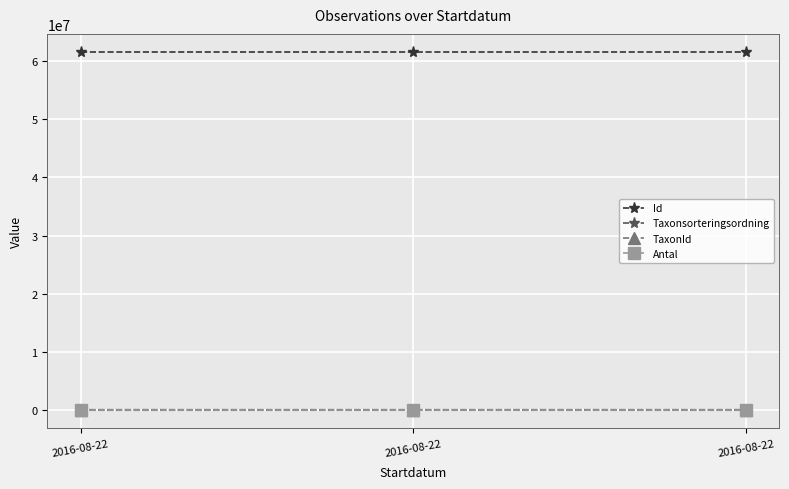

What is the value of the Taxonsorteringsordning point at the 2nd from the left?

90641